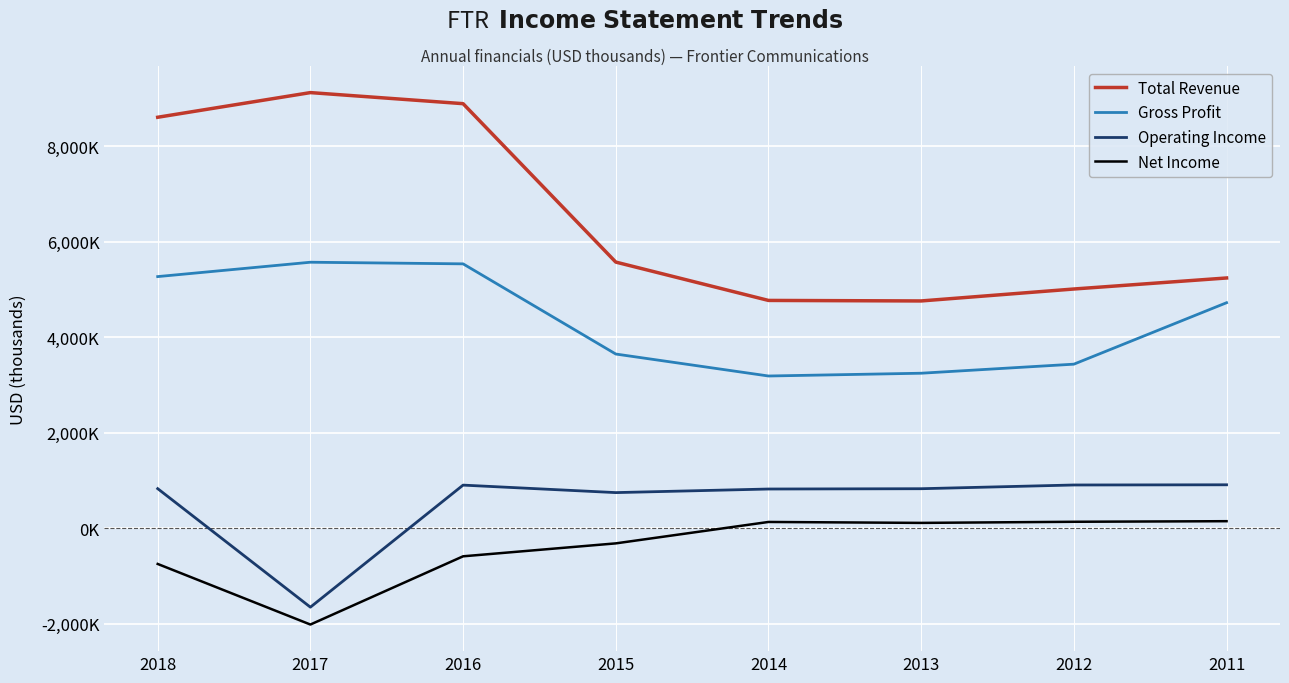

What is the spread (max minus min) of values at 2011?

5097100